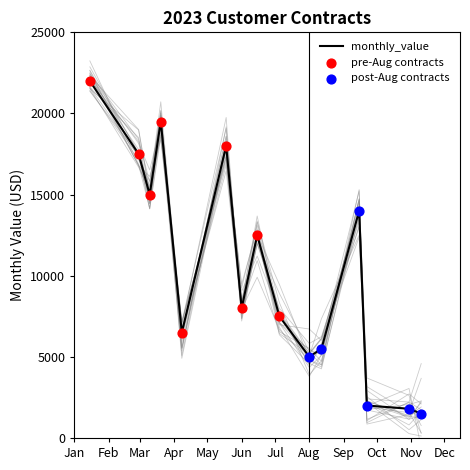

Which has a higher value, 2023-05-18 or 2023-06-15?

2023-05-18